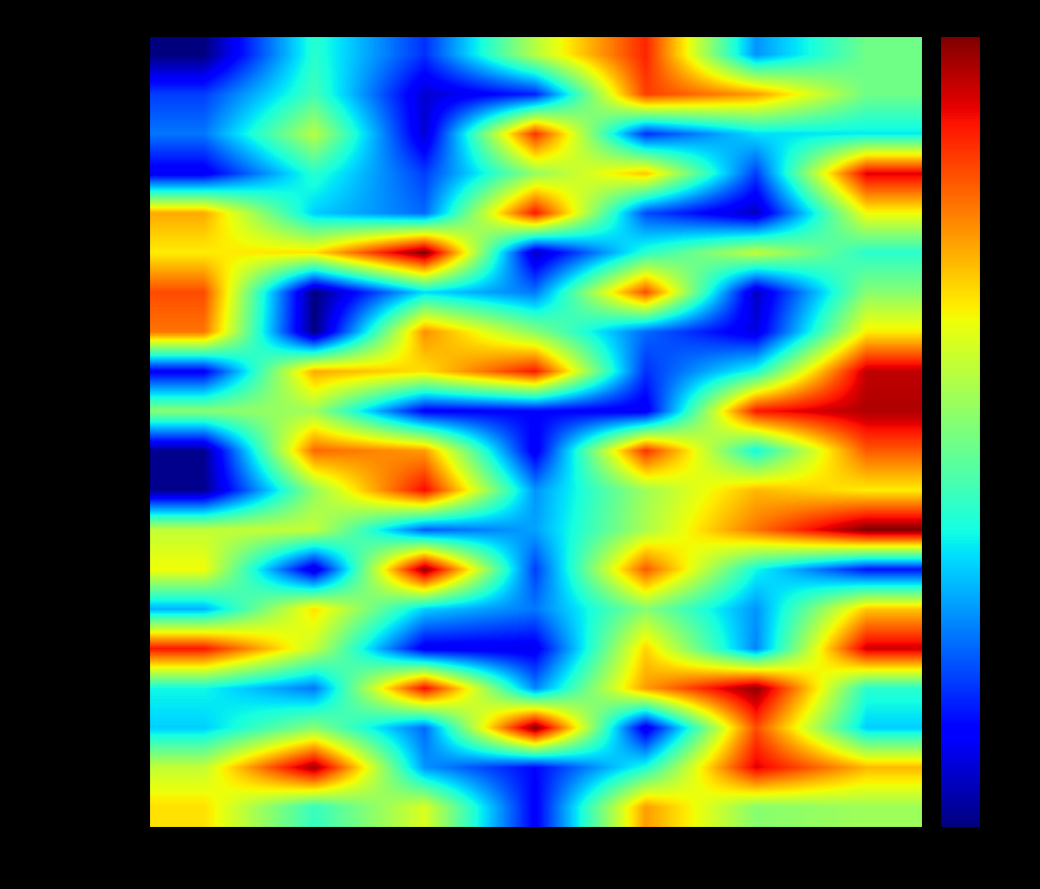

Rank the series at A1 from highest to lowest value.

Quinton Krouse, Sylvester Bransford, Clinton Cratty, Pam Cressman, Vonda Sober, Dalene Bloomer, Pearle Nealy, Cathie Dillingham, Brandie Demaree, Zack Sheroan, Rhiannon Finnegan, Roxie Sizemore, Janean Vella, Gracie Cheng, Dreama Dechant, Camie Rado, Erma Gunnells, Melodee Isbell, Willene Sylvia, Jesusita Person